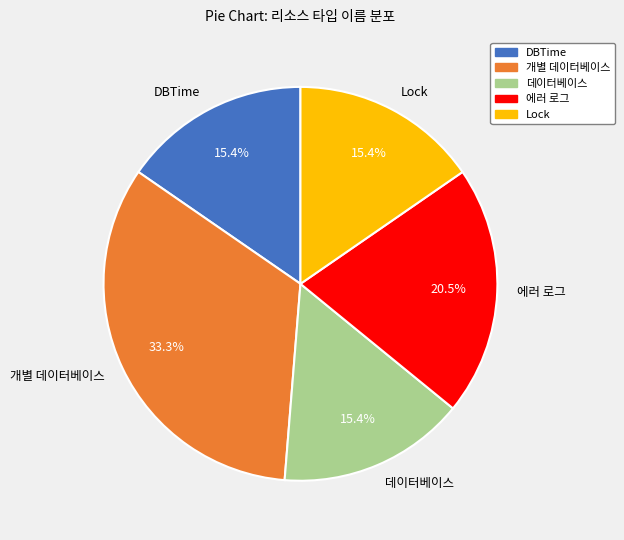

What is the largest slice in the pie chart?

개별 데이터베이스